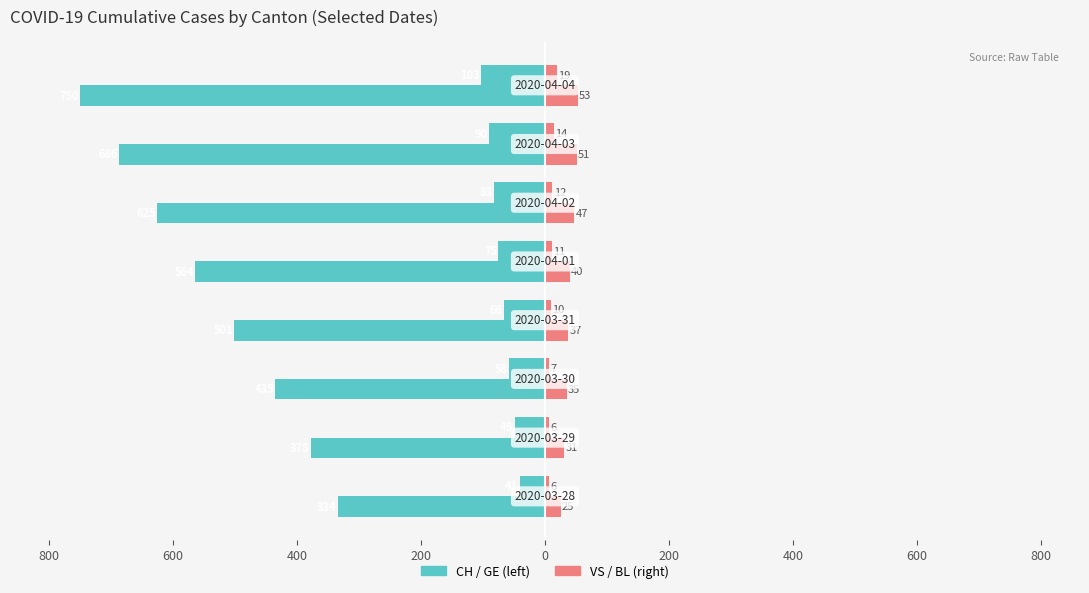

Reading left to right, list all the values displayed in this chart.

CH: -334	-378	-435	-501	-564	-625	-686	-750
GE: -41	-49	-58	-66	-75	-83	-90	-103
VS: 25	31	35	37	40	47	51	53
BL: 6	6	7	10	11	12	14	19